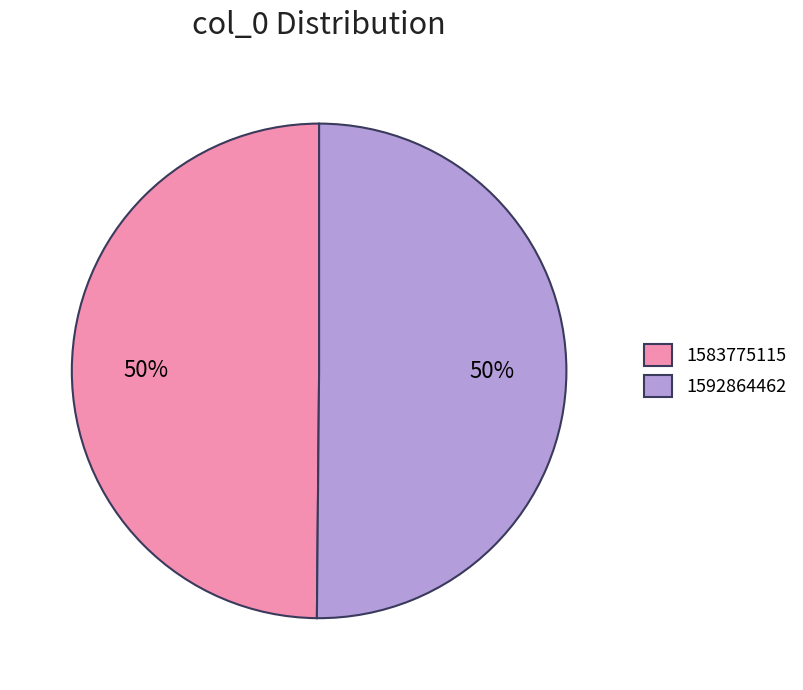

The 1583775115 slice represents 50% of the pie. True or false?

True